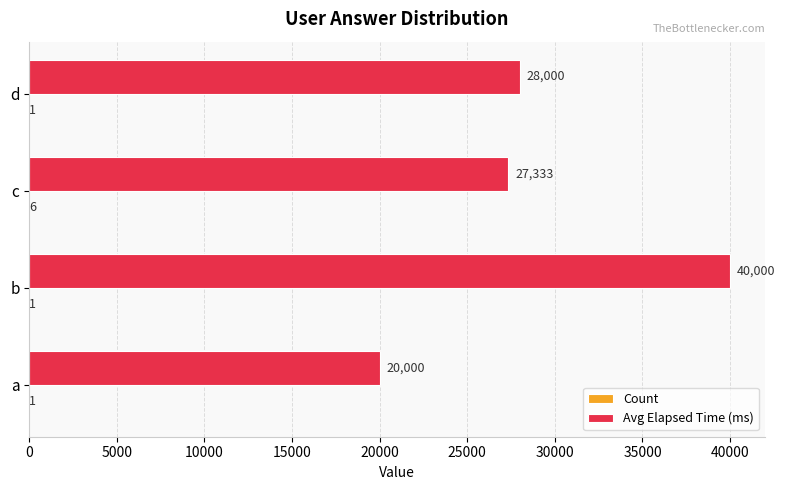

What is the maximum value shown in the chart?

40000